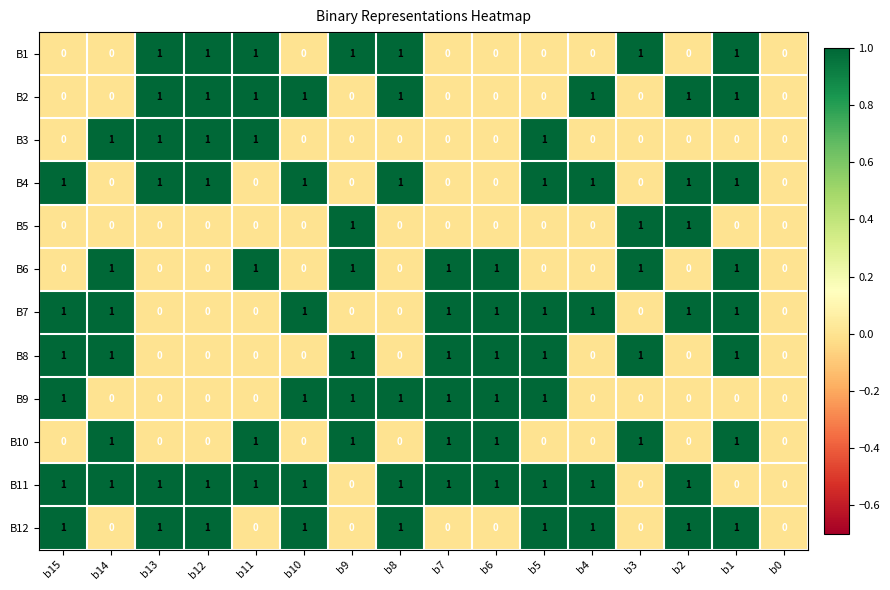

Count the number of categories in the chart.

16